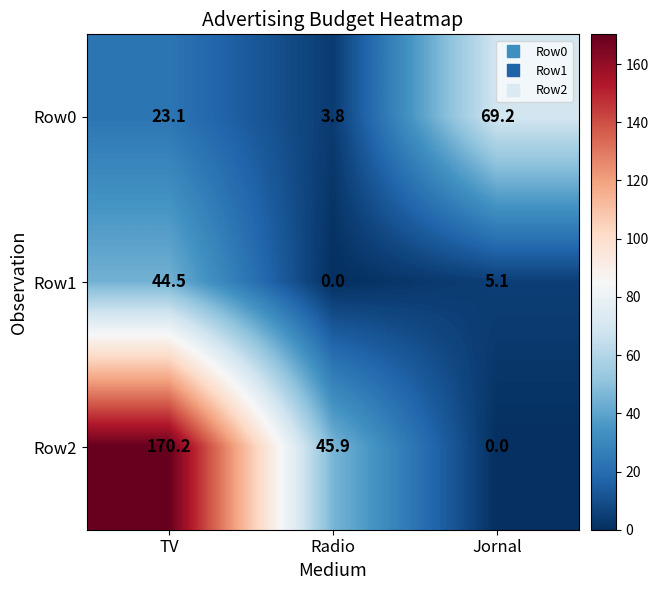

Is it true that Row1 equals 2.8 at Jornal?

False